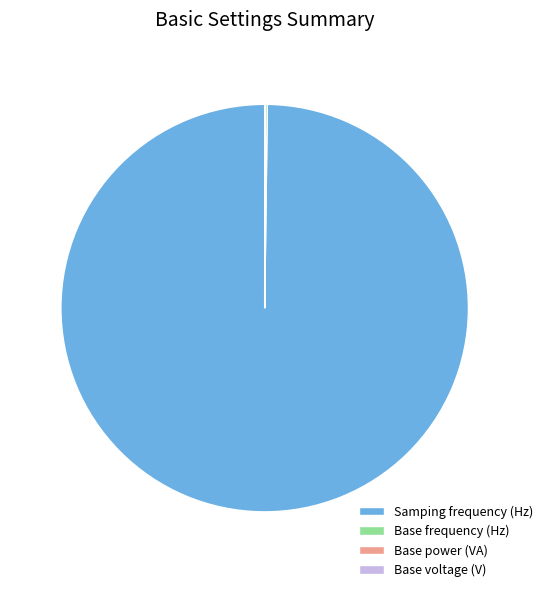

Is there any slice that represents more than half of the pie?

Yes